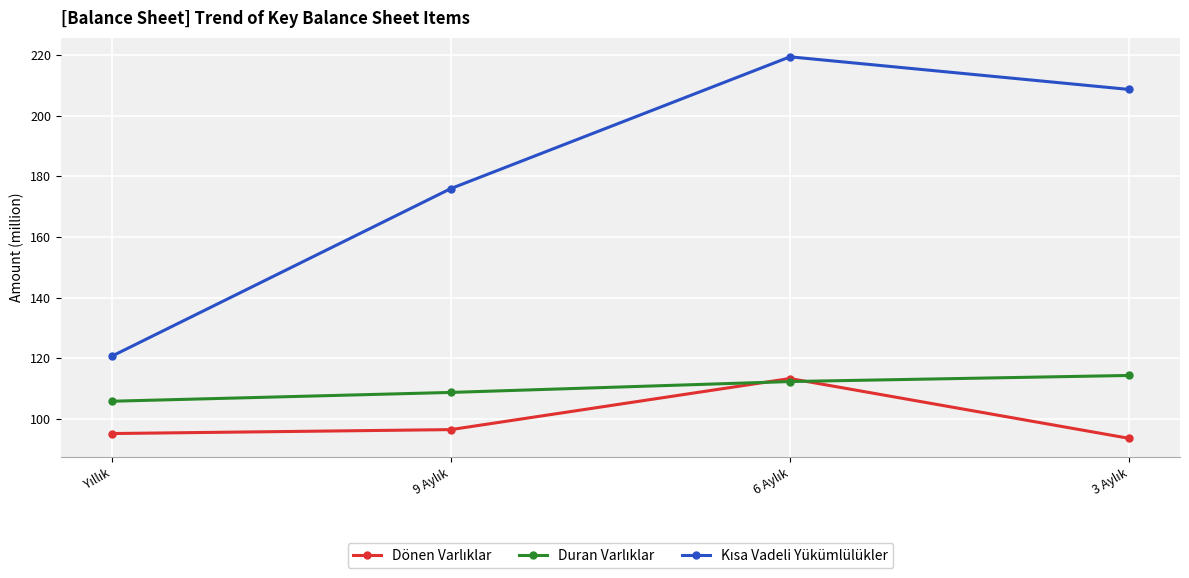

What is the greatest value displayed?

219.4